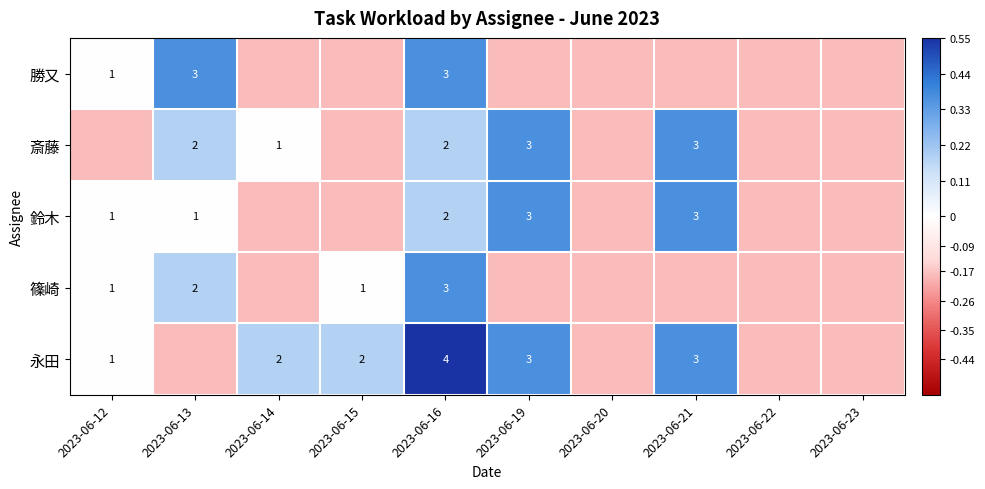

Rank the series at 2023-06-13 from highest to lowest value.

勝又, 斎藤, 篠崎, 鈴木, 永田